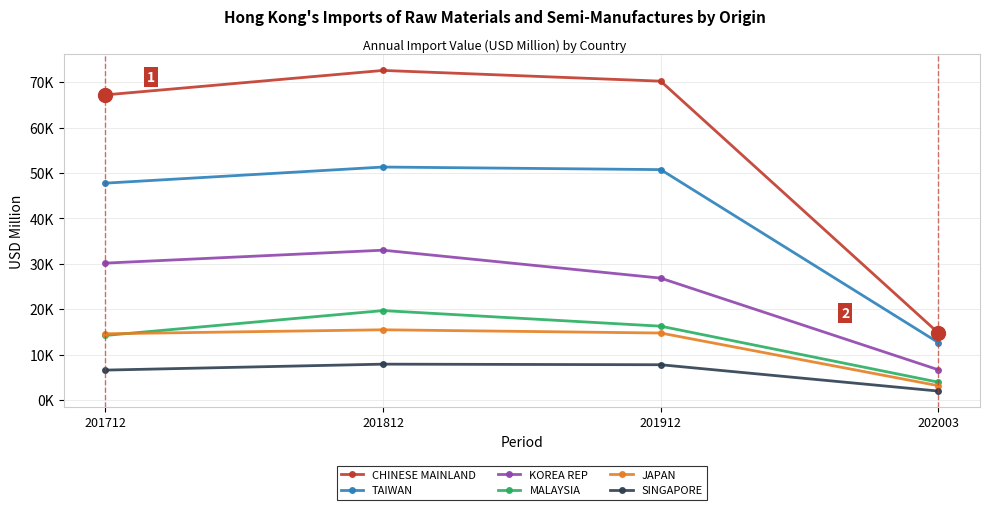

What is the total value across all series at 201912?

186666.0